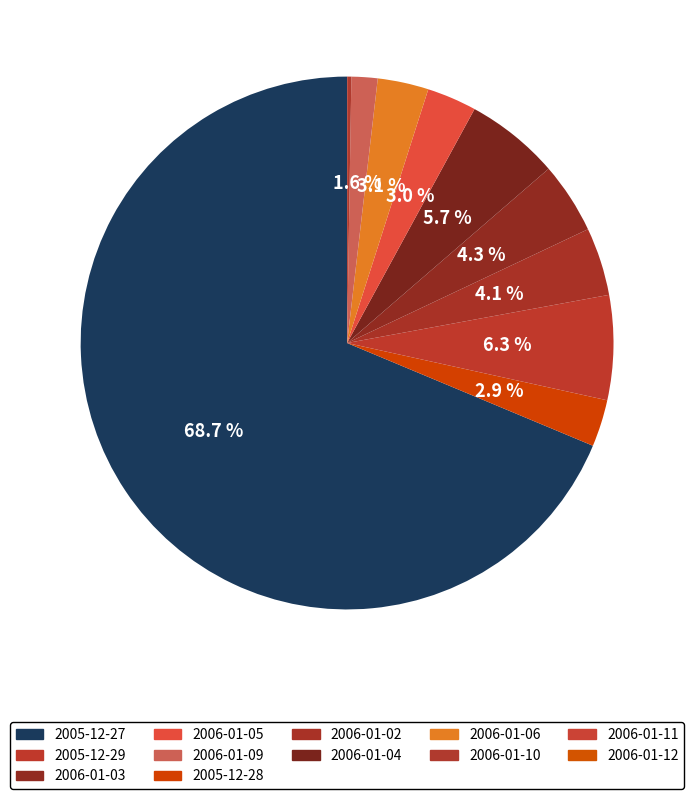

Which category has the smallest portion of the pie?

2006-01-12